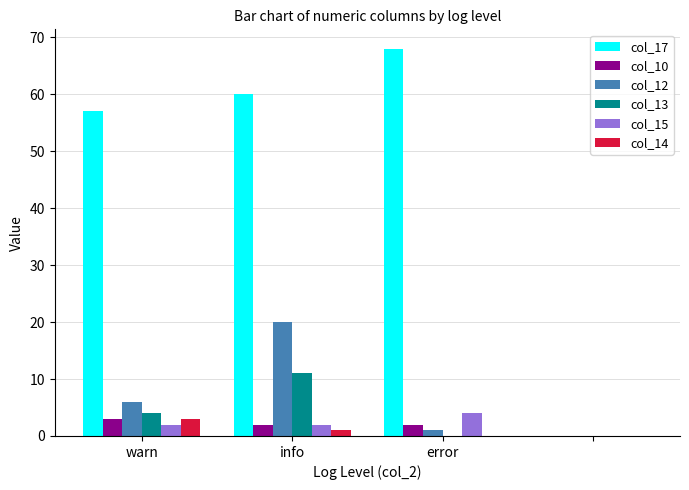

Which series has the largest total across all categories?

col_17